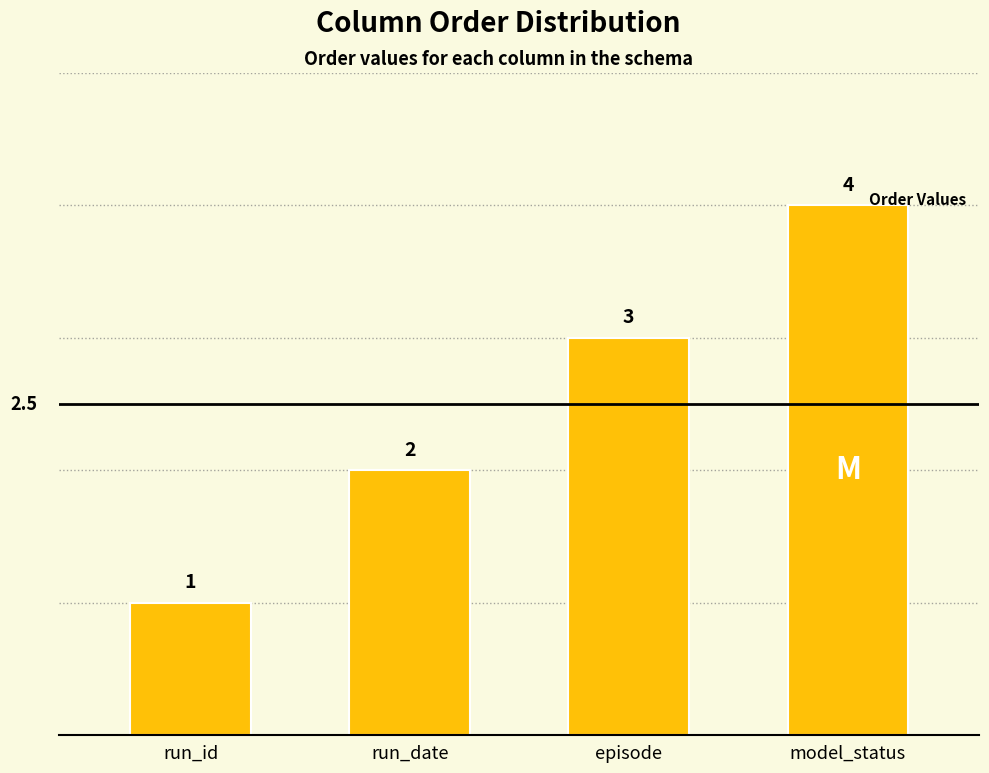

Reading left to right, what are all the values shown in this chart?

1	2	3	4